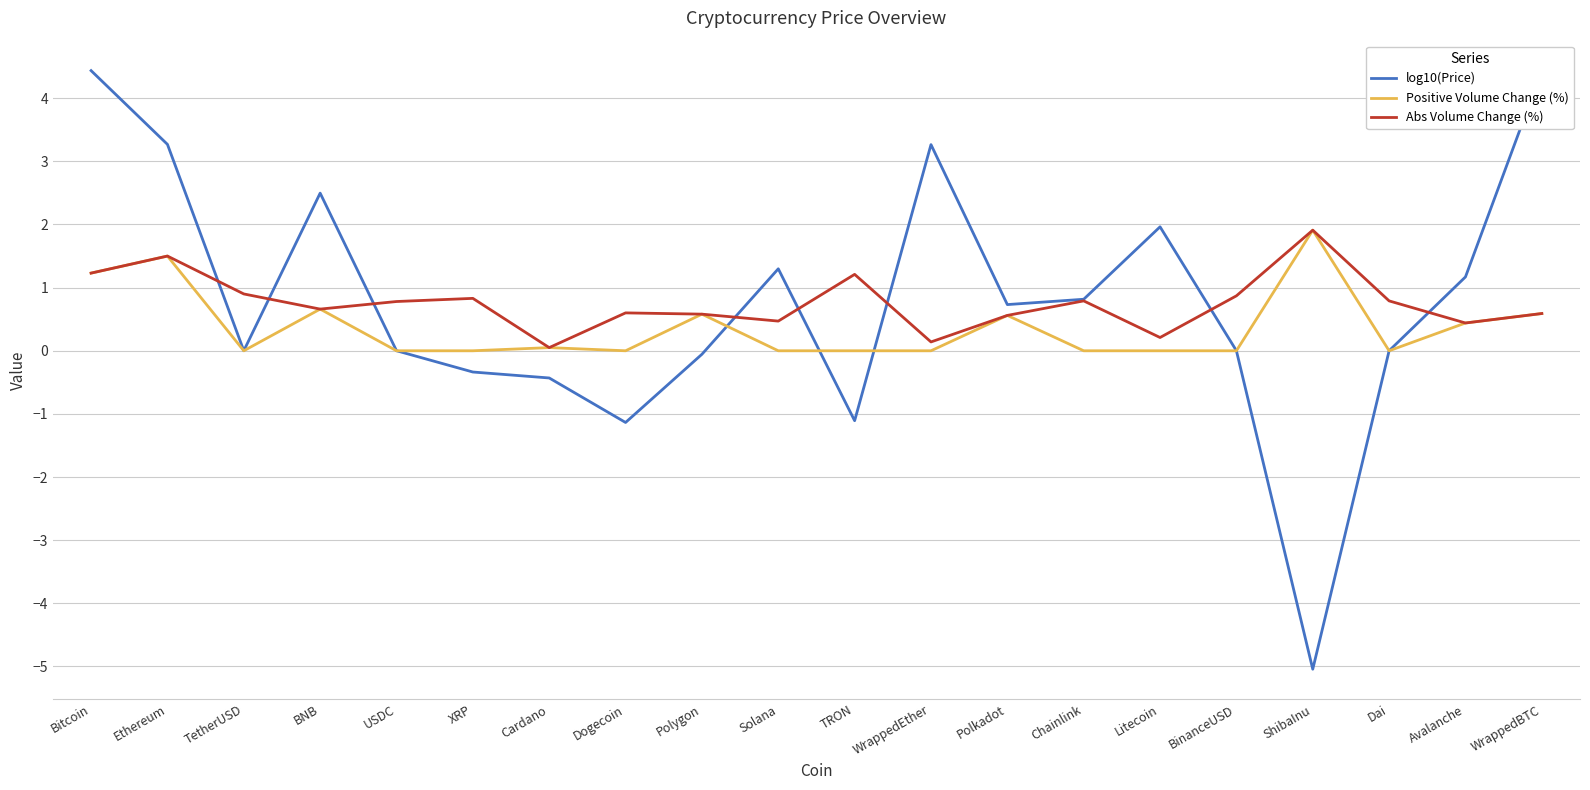

Between ShibaInu and BNB, which is larger?

BNB